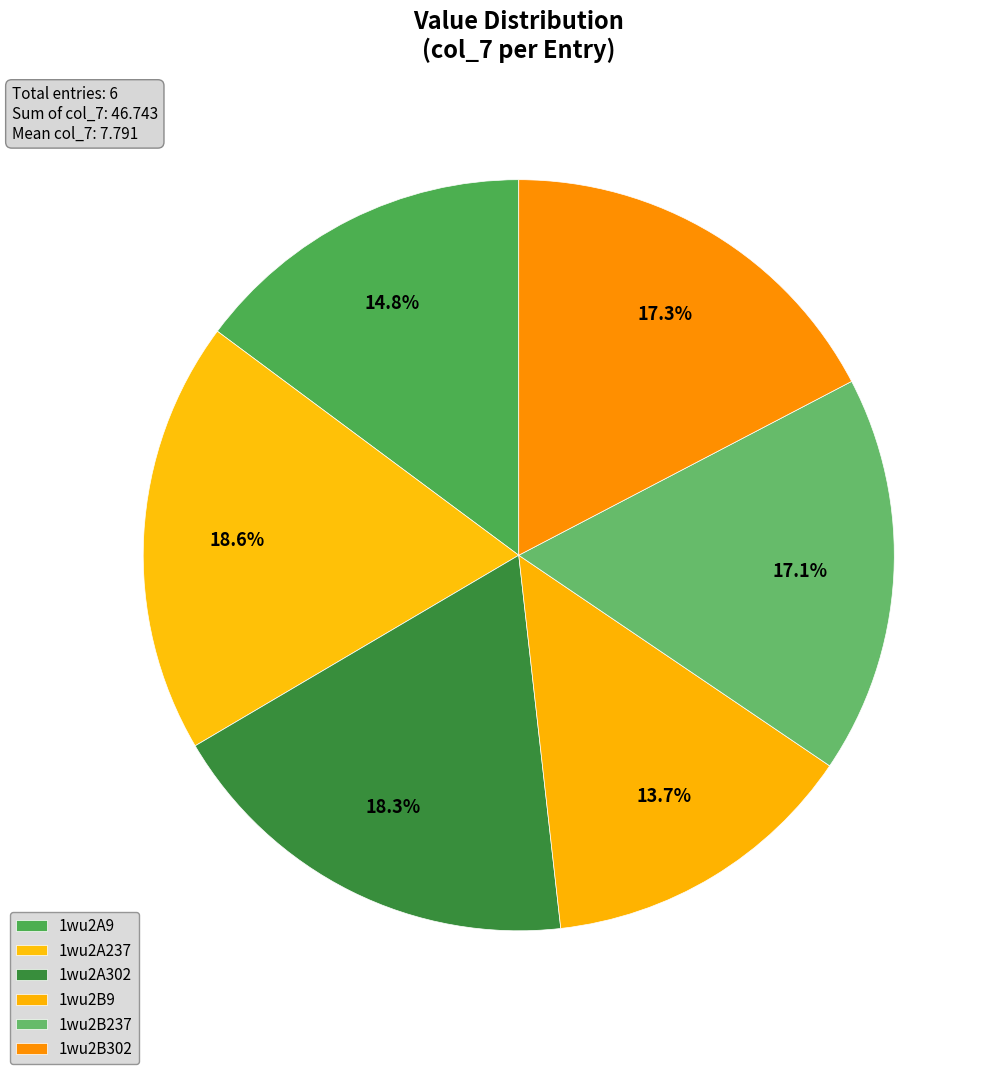

How many segments does this pie chart have?

6